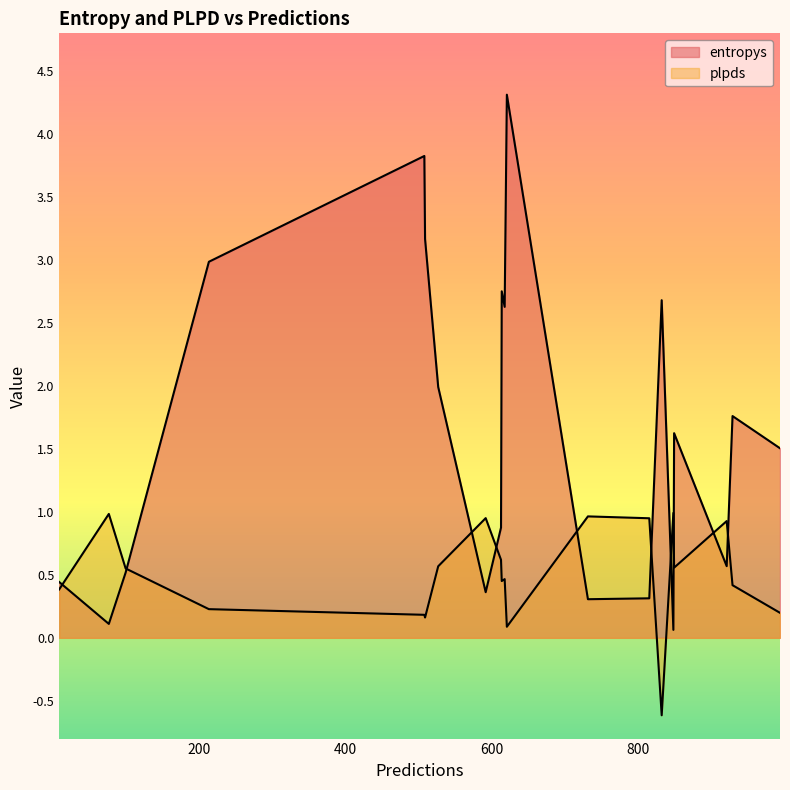

Does the chart display data point markers on the line(s)?

No